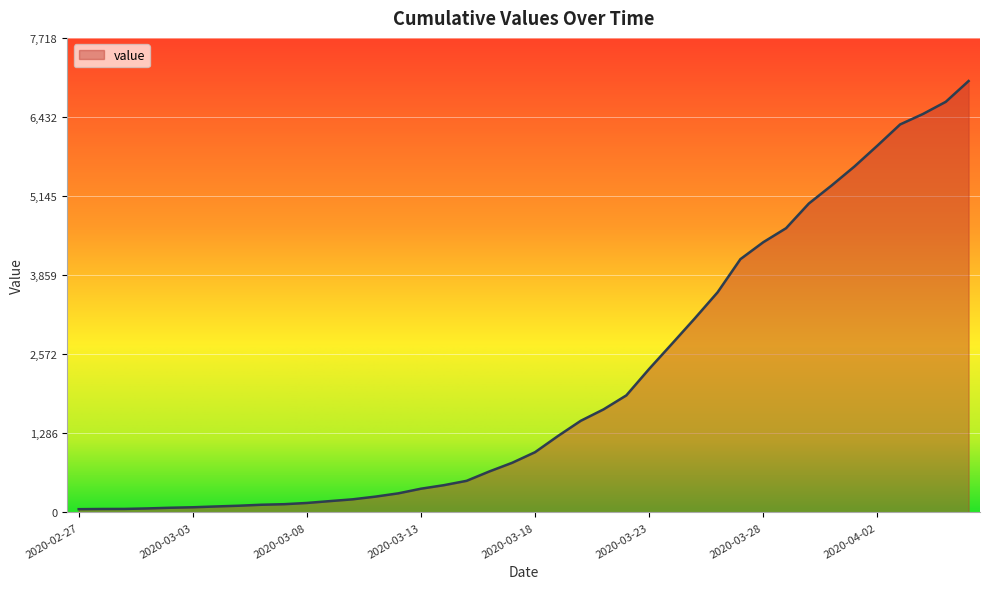

What is the maximum value shown in the chart?

7017